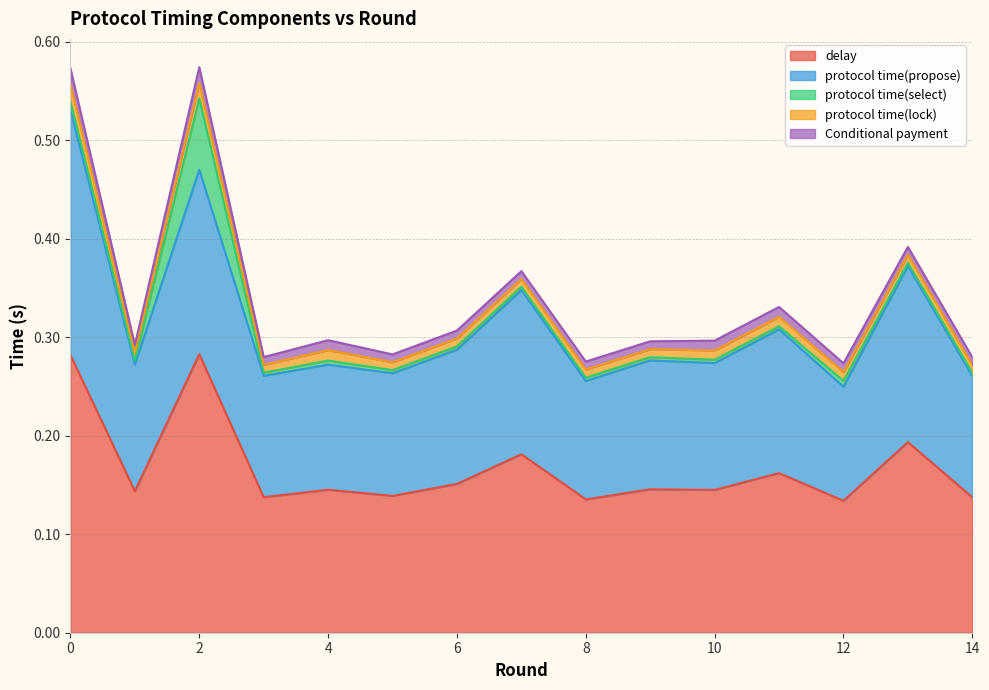

What is the maximum value for protocol time(select)?

0.1